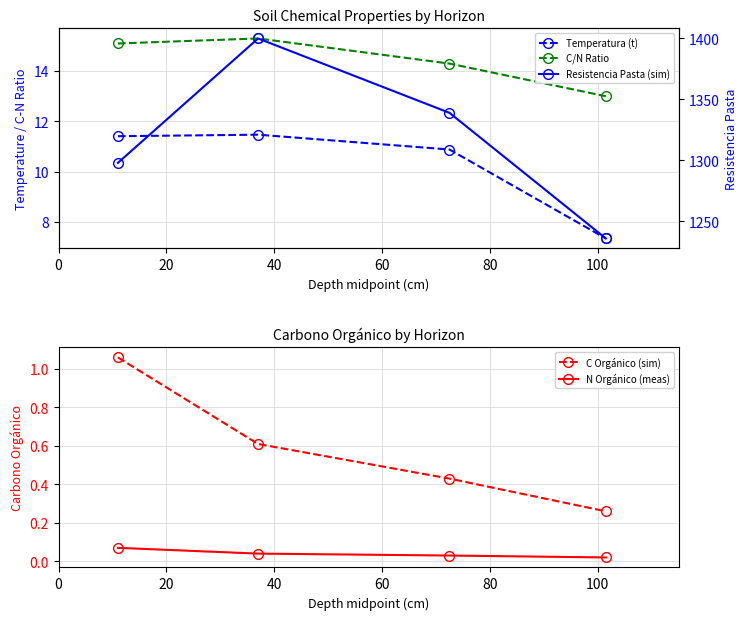

True or false: Resistencia Pasta (sim) has more than 2 interior local peaks.

False